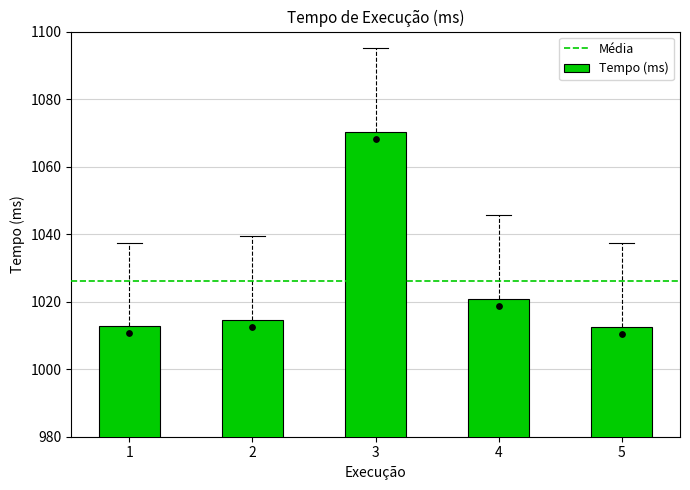

What is the change in value from 3 to 5?

-57.7